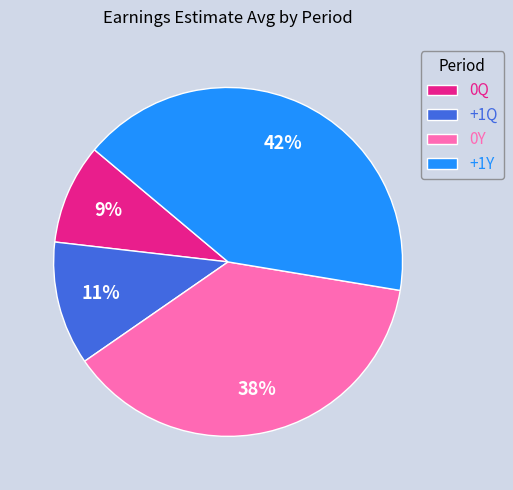

Does +1Y represent more than half of the total?

No